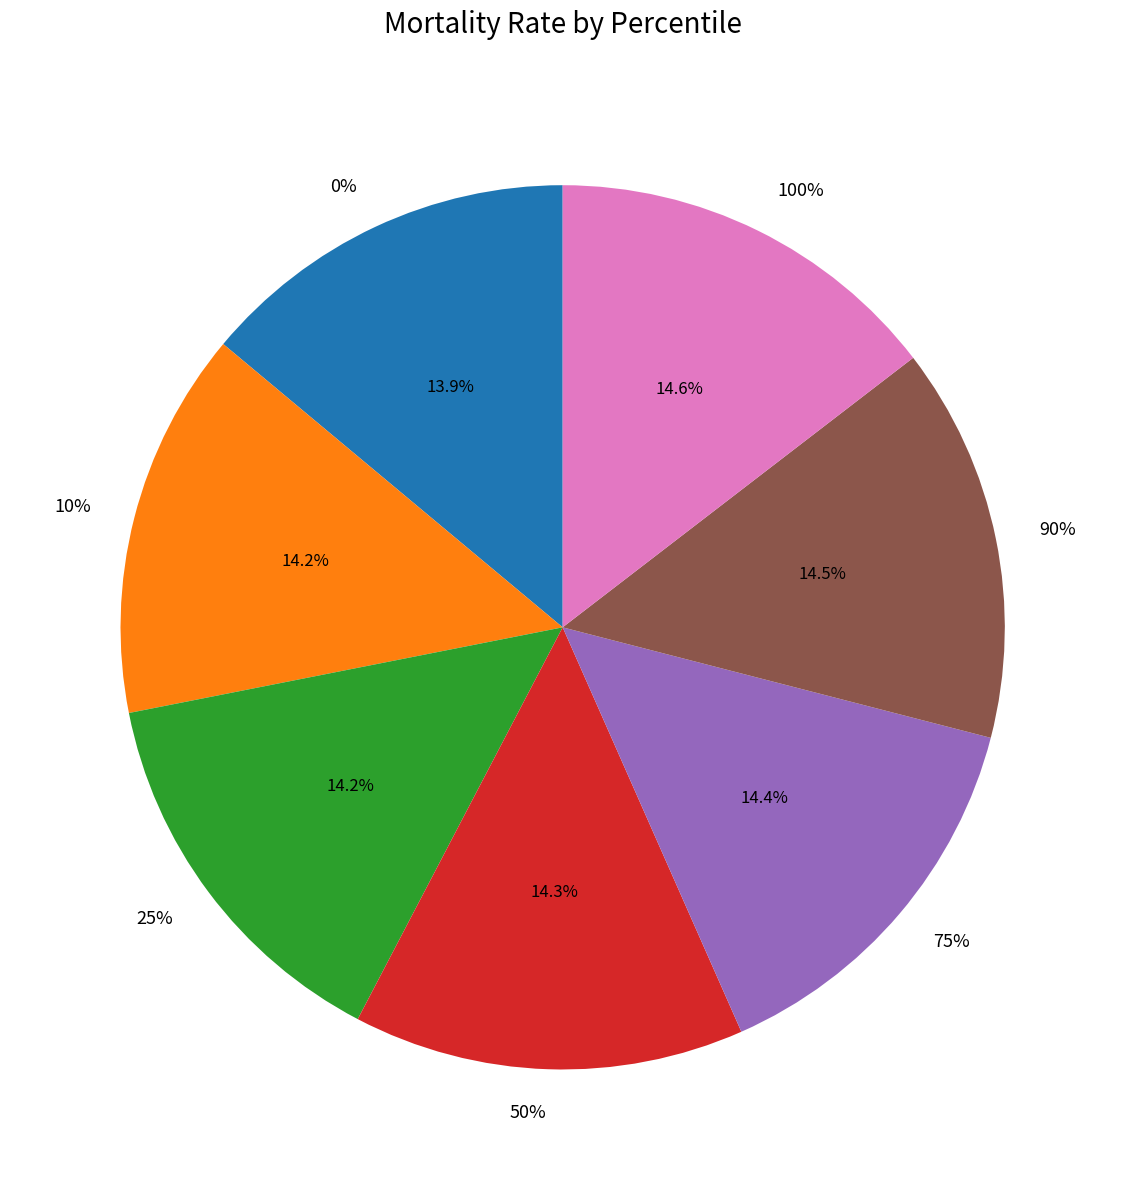

What is the total percentage of 0% and 25%?

28.2%